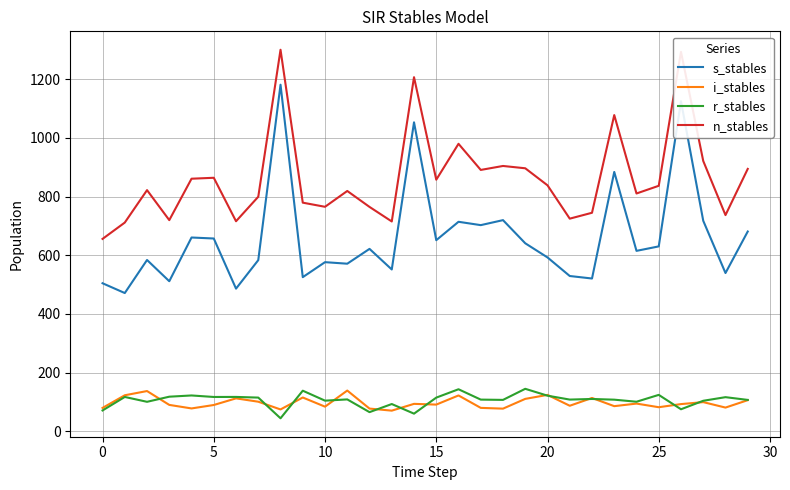

Which series has the largest total across all categories?

n_stables